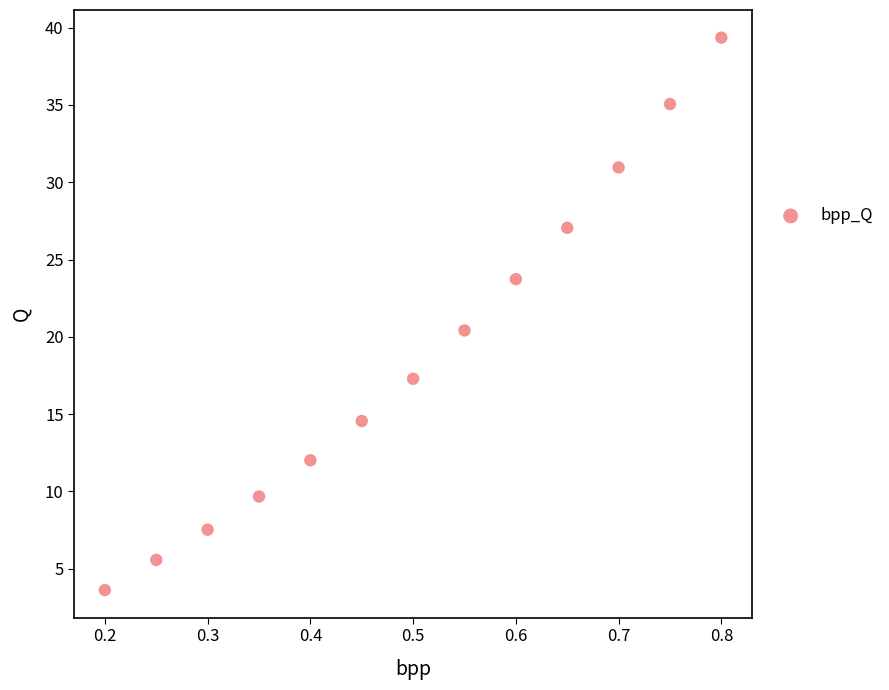

What Y value in the scatter plot is closest to 21?

20.4